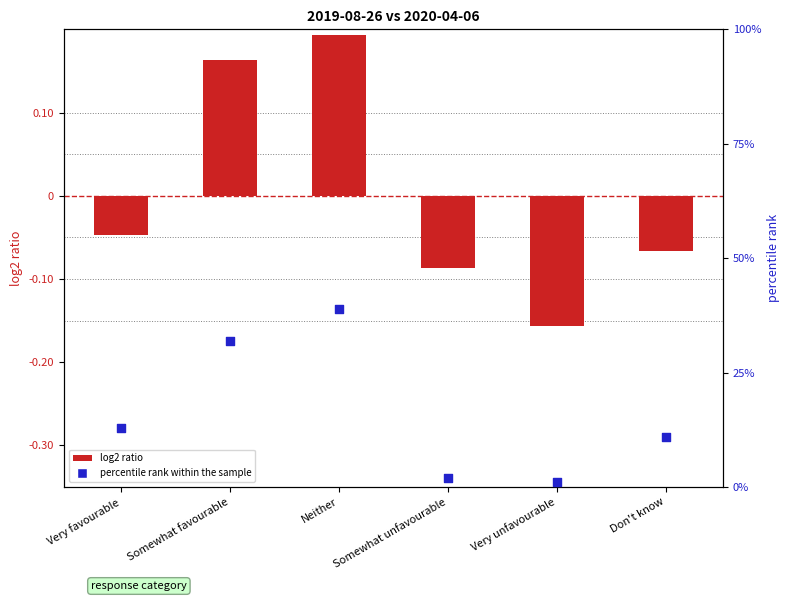

What is the total value across all series at Very unfavourable?

0.8